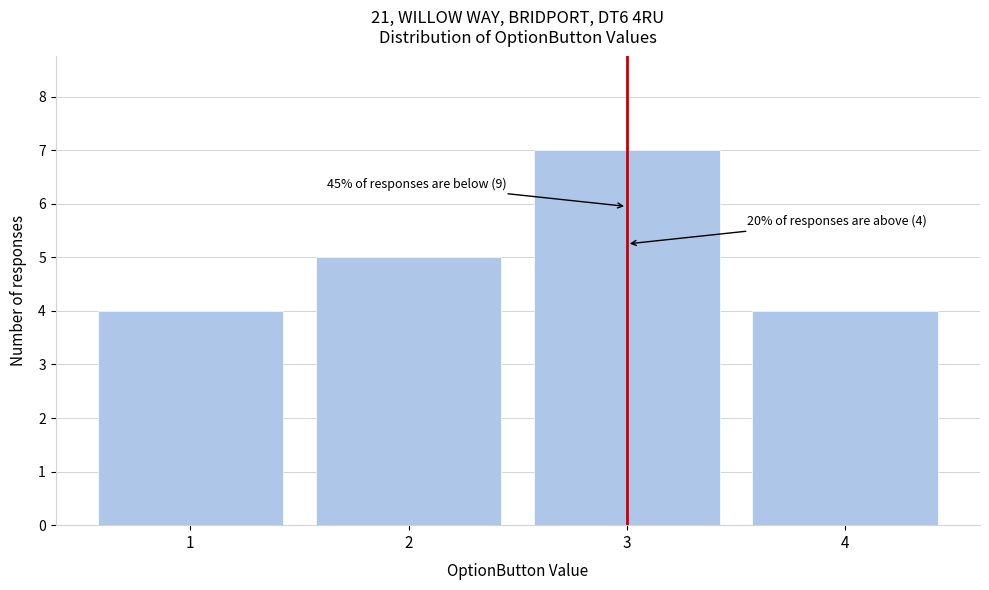

Reading right to left, what are all the values shown in this chart?

4	7	5	4